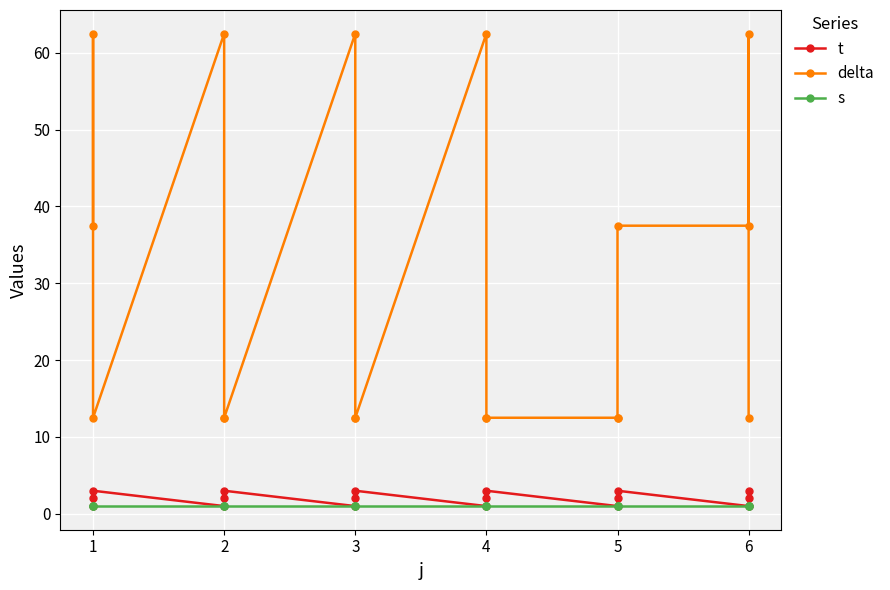

What value does the s series have at 1?

1.0